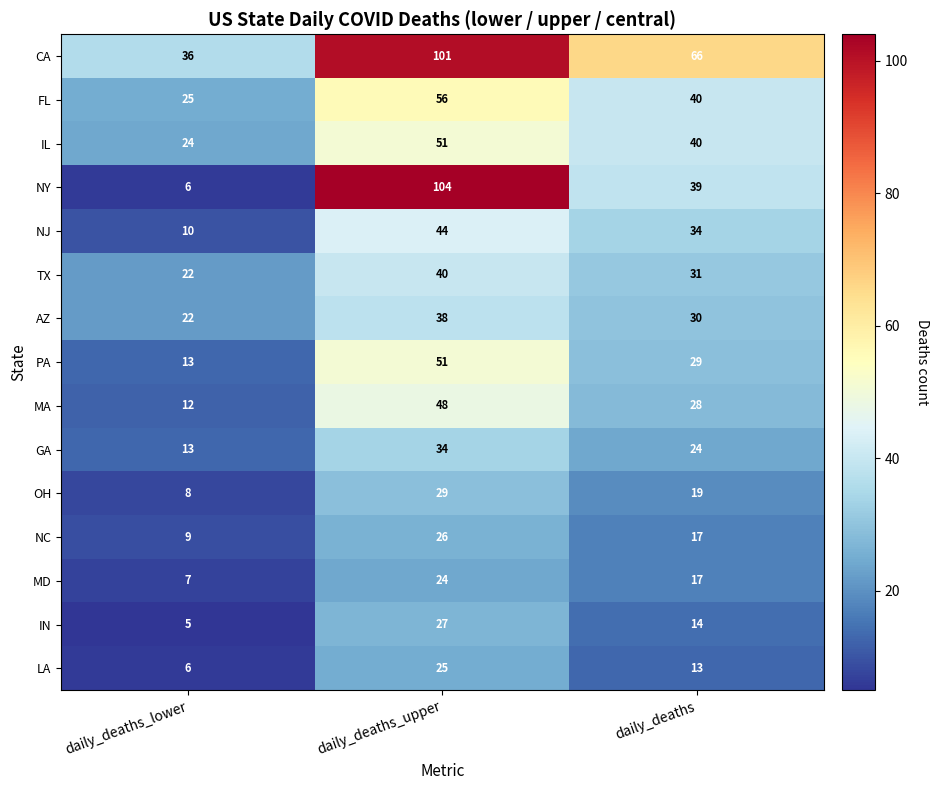

Is it true that AZ equals 8 at daily_deaths_lower?

False